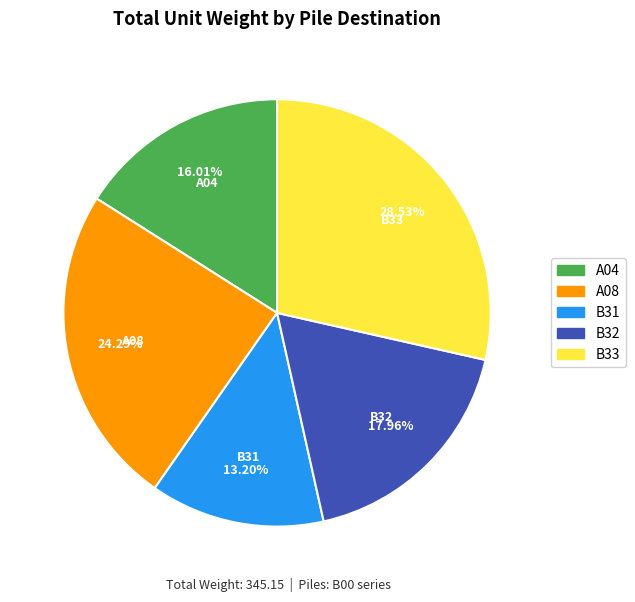

Combined, do A04 and B33 account for over 50%?

No